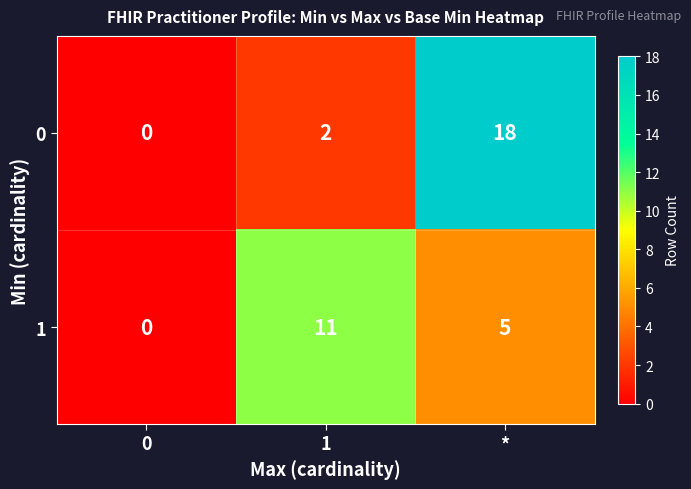

Is it true that 1 equals 16 at 1?

False